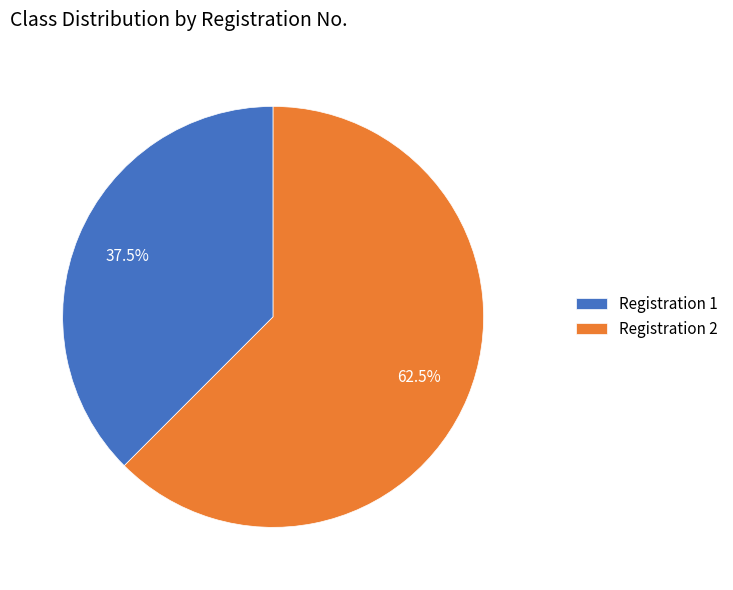

Which category has the smallest portion of the pie?

Registration 1